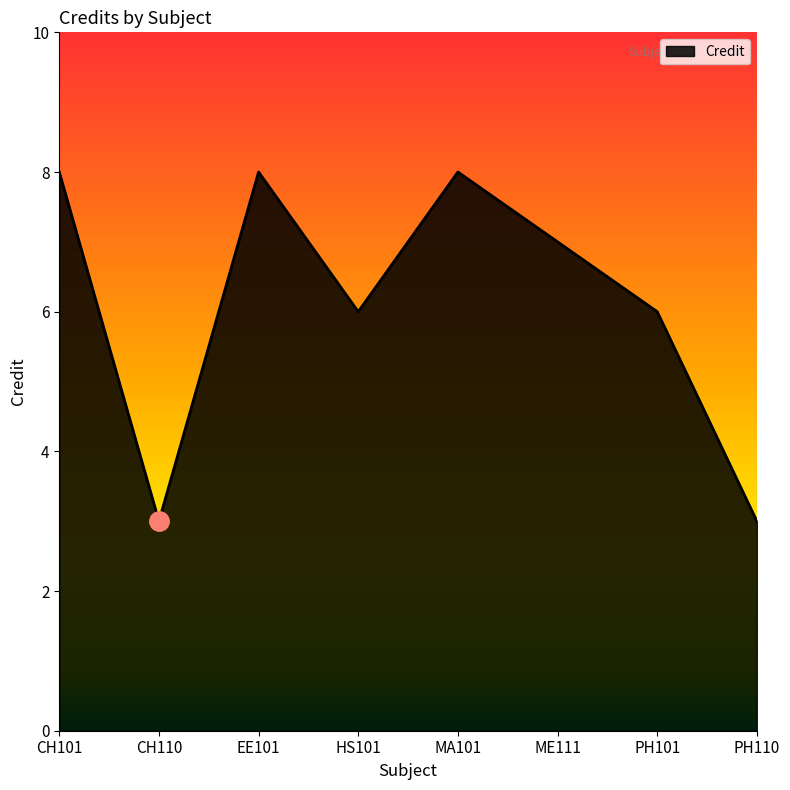

What position from the right is PH101?

2